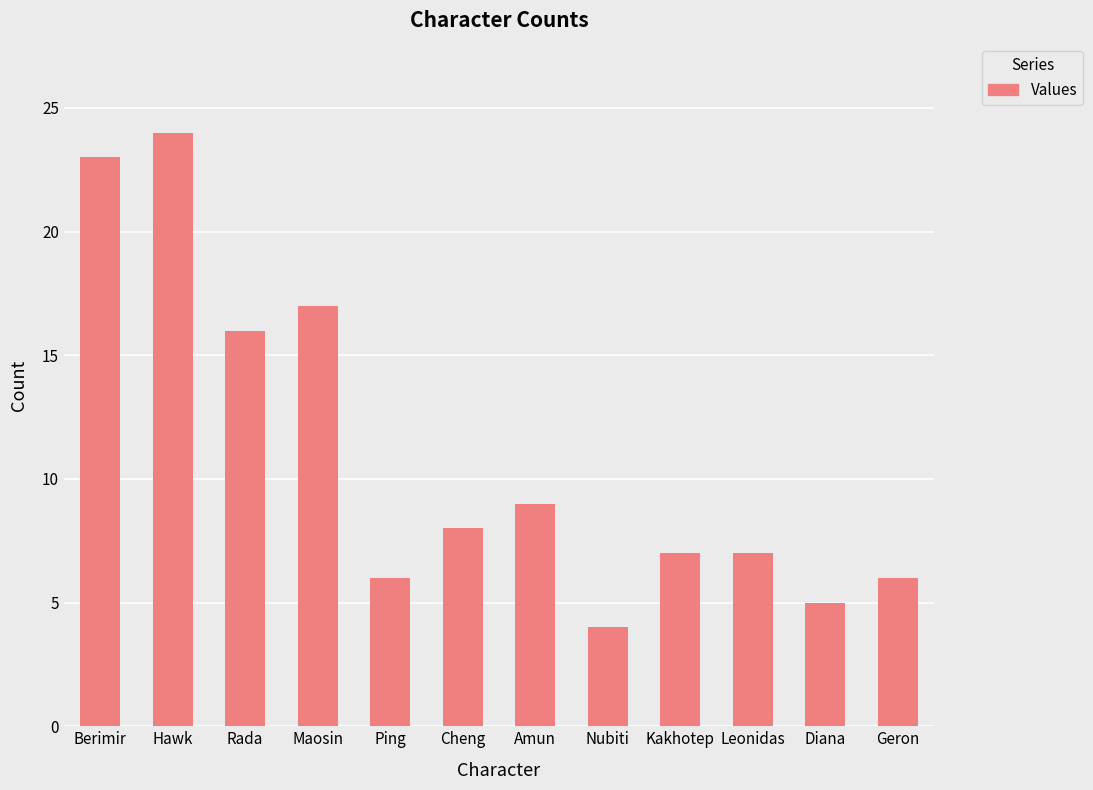

What is the label of the 12th bar from the left?

Geron